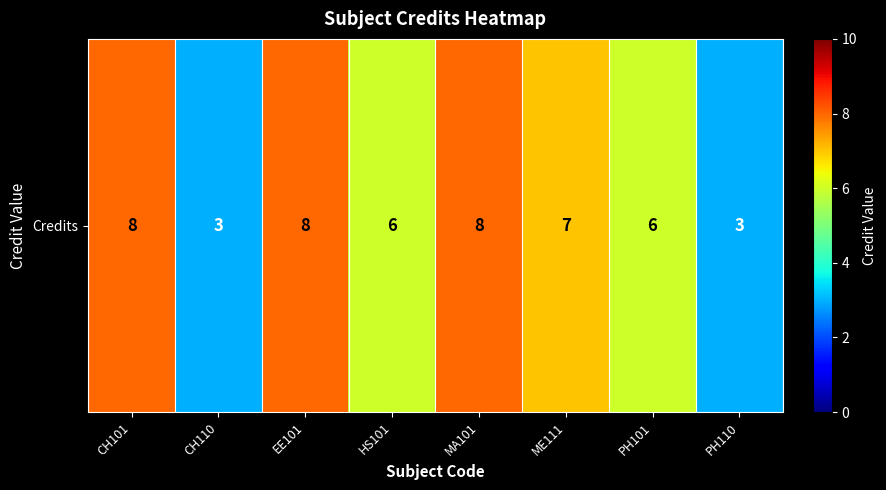

Approximately how many times larger is the value at HS101 compared to MA101?

0.8